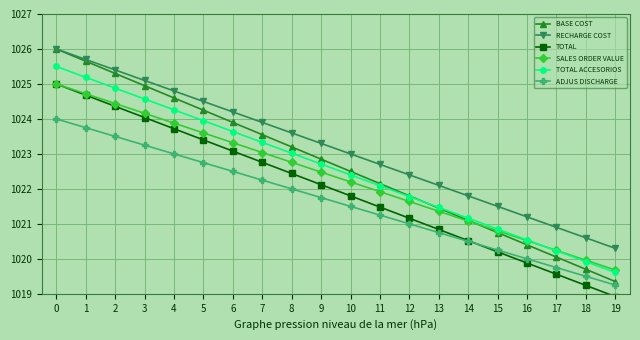

What is the value of the RECHARGE COST point at the 10th from the left?

1023.3